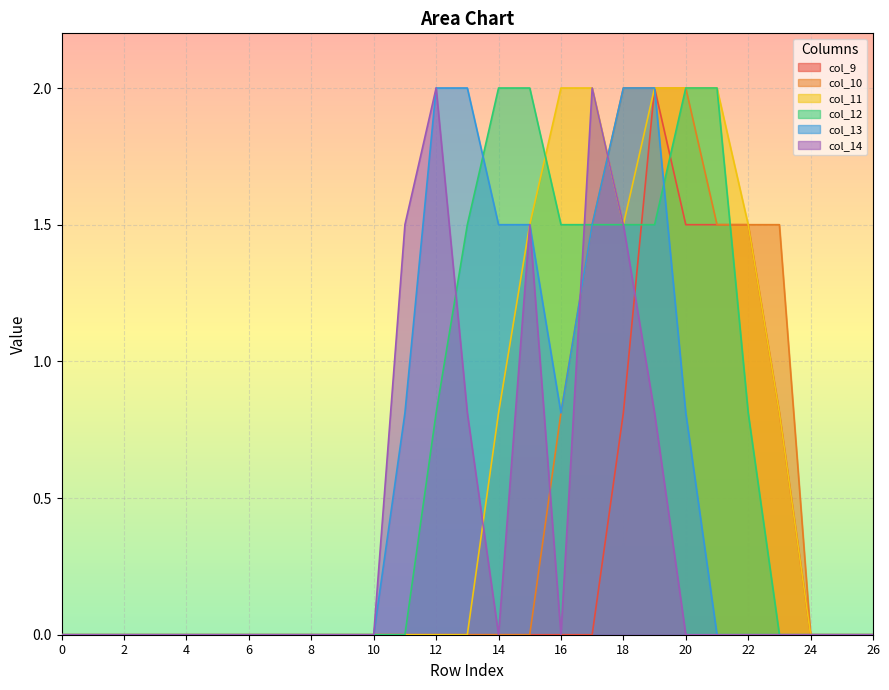

How many distinct data groups are displayed?

6